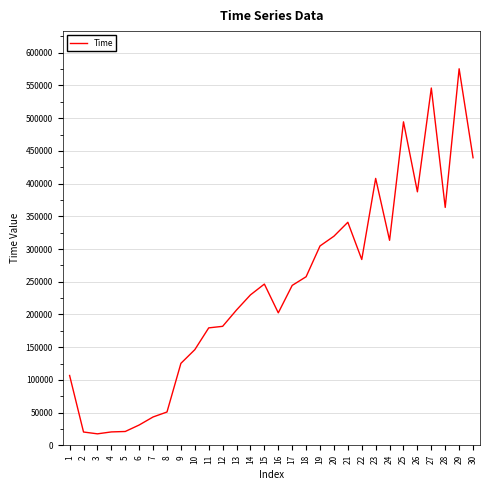

What is the difference between the maximum and minimum values?

557872